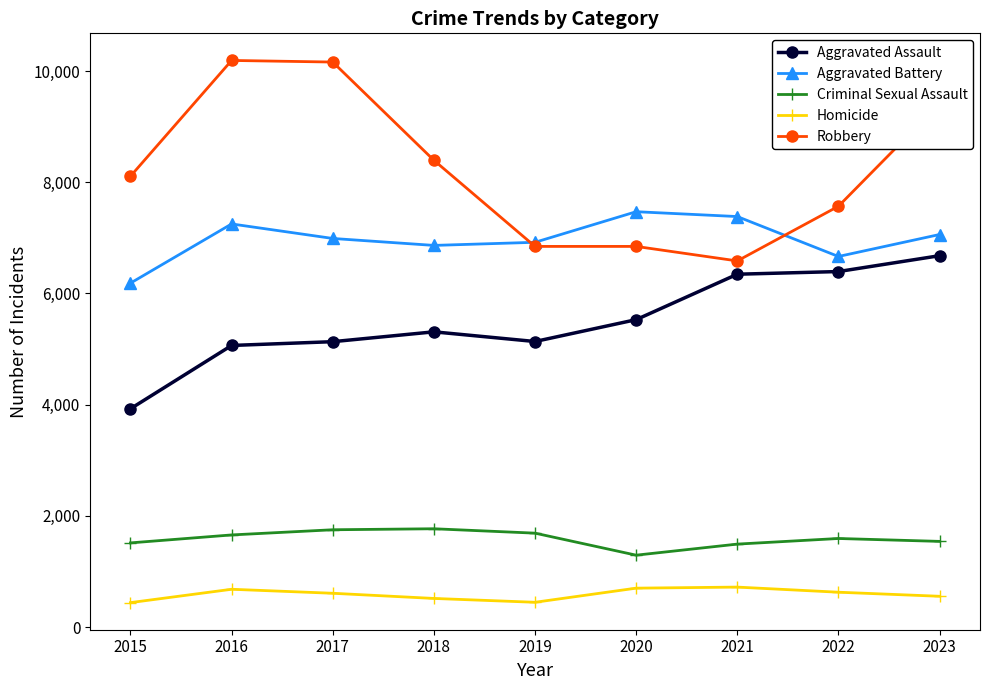

What is the sum of all Homicide values?

5298